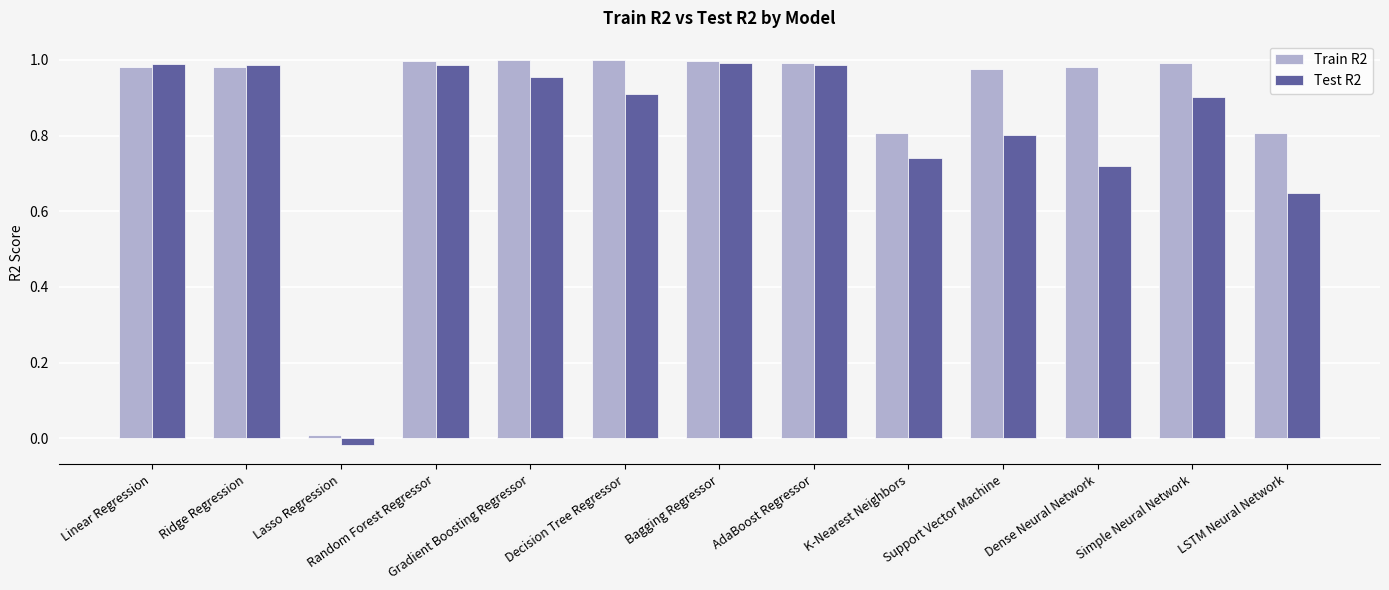

Where is Train R2 nearest to the value 0?

Lasso Regression